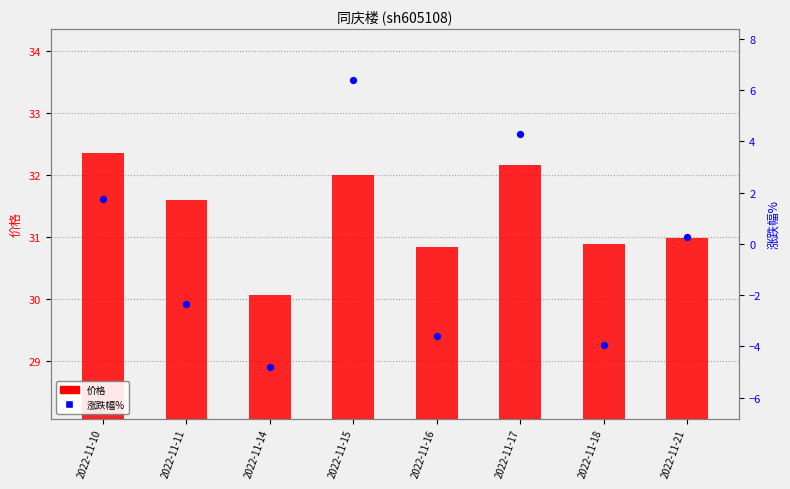

Which series contains the lowest Y value?

涨跌幅%